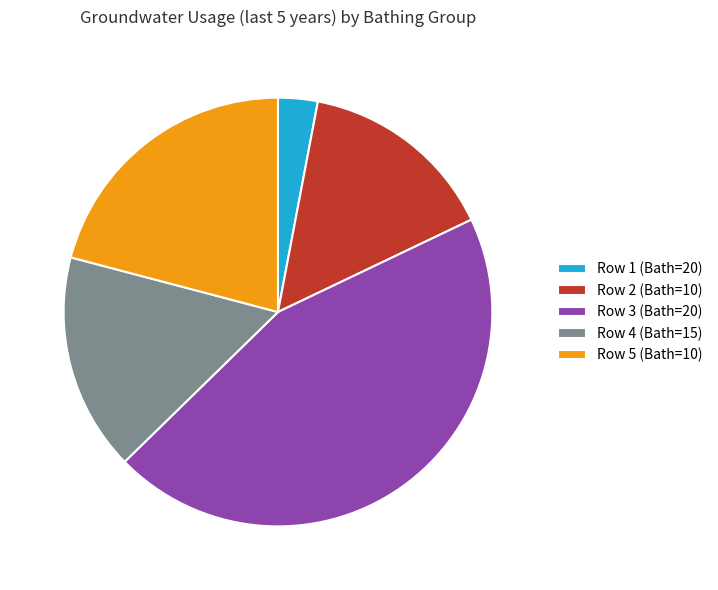

The Row 2 (Bath=10) slice represents 15% of the pie. True or false?

True